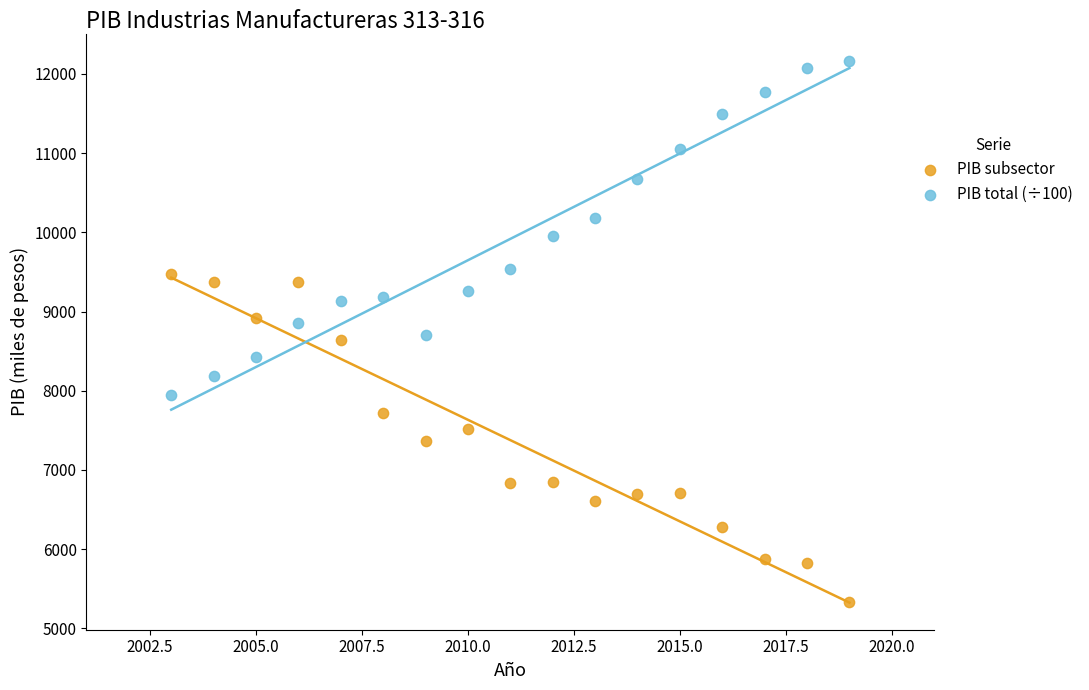

Across all data points, what is the range of X values (max minus min)?

16.0